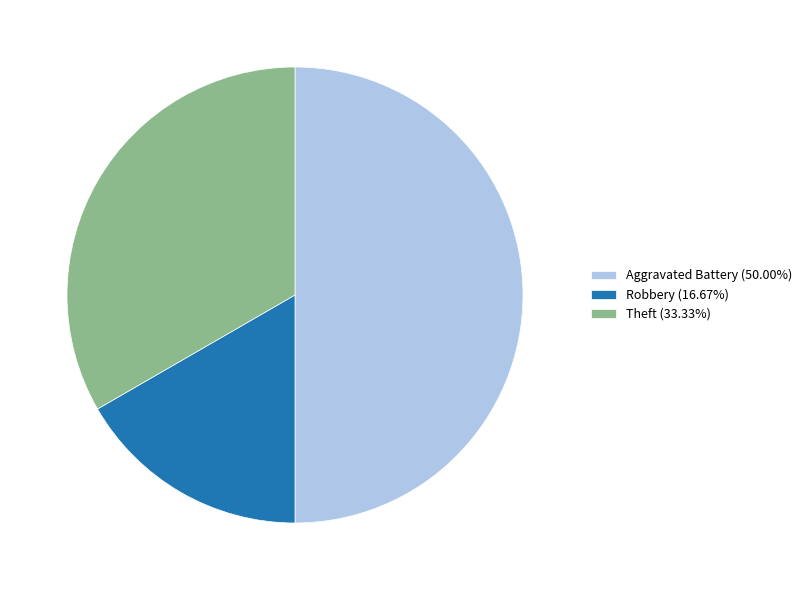

What is the ratio of the value at Robbery (16.67%) to the value at Aggravated Battery (50.00%)?

0.3